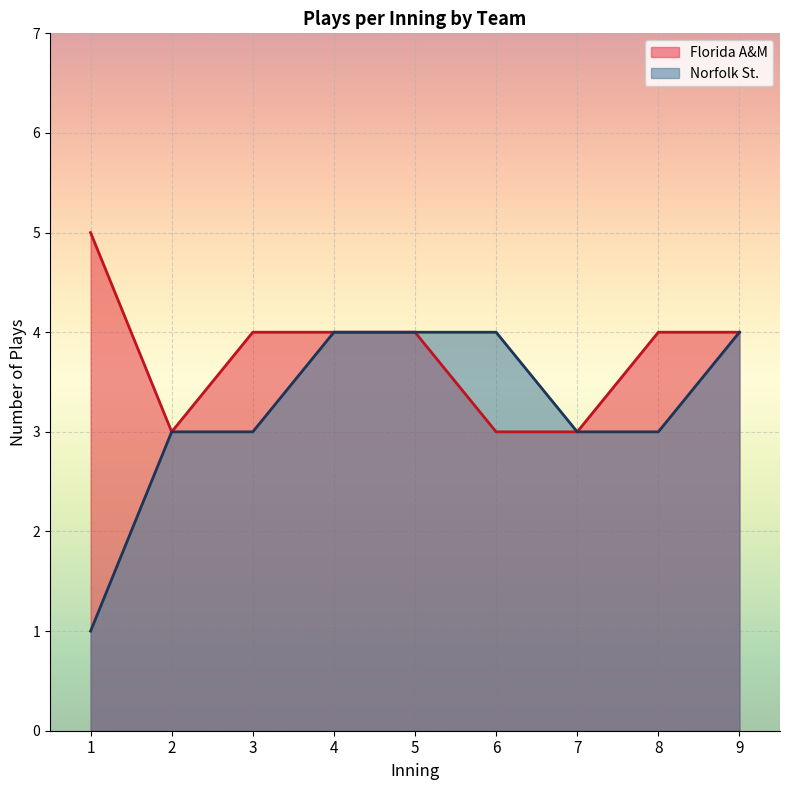

Between 5 and 6, which series saw the biggest shift?

Florida A&M